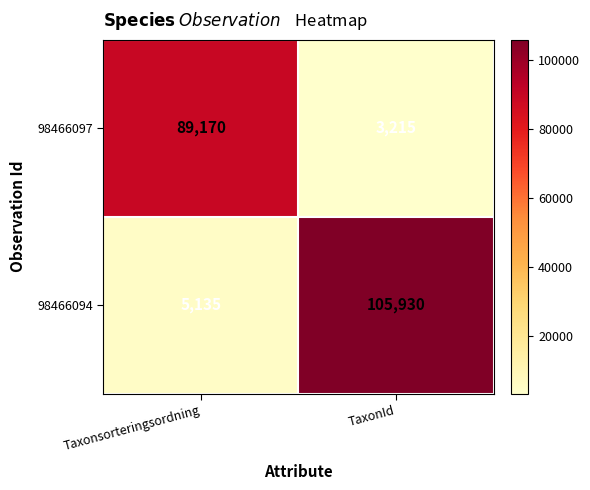

What is the total value across all series at Taxonsorteringsordning?

94305